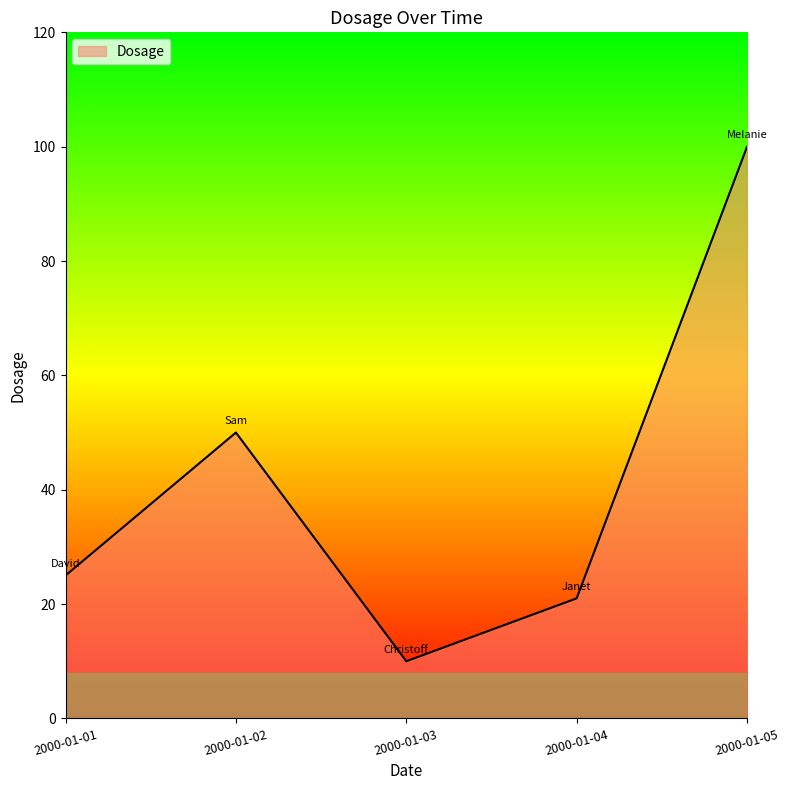

Which has a higher value, 2000-01-05 or 2000-01-02?

2000-01-05